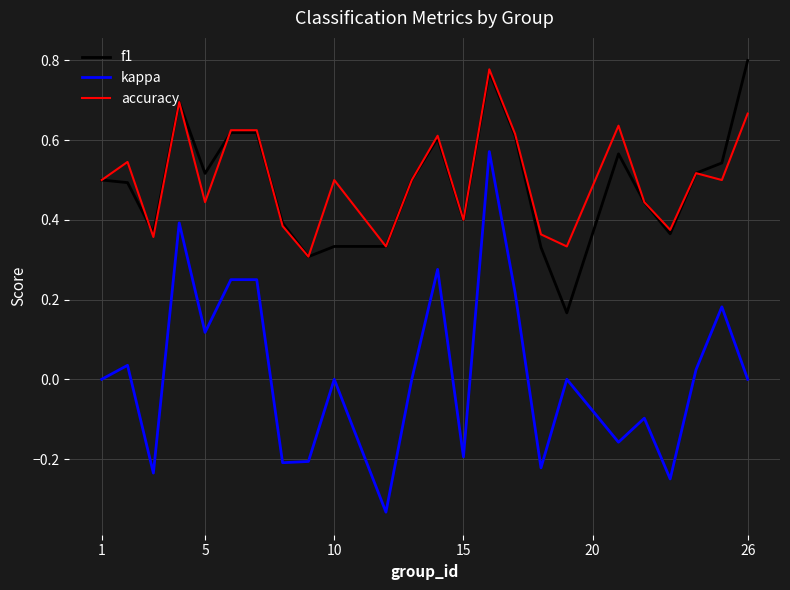

Which series has the largest range (max minus min)?

kappa